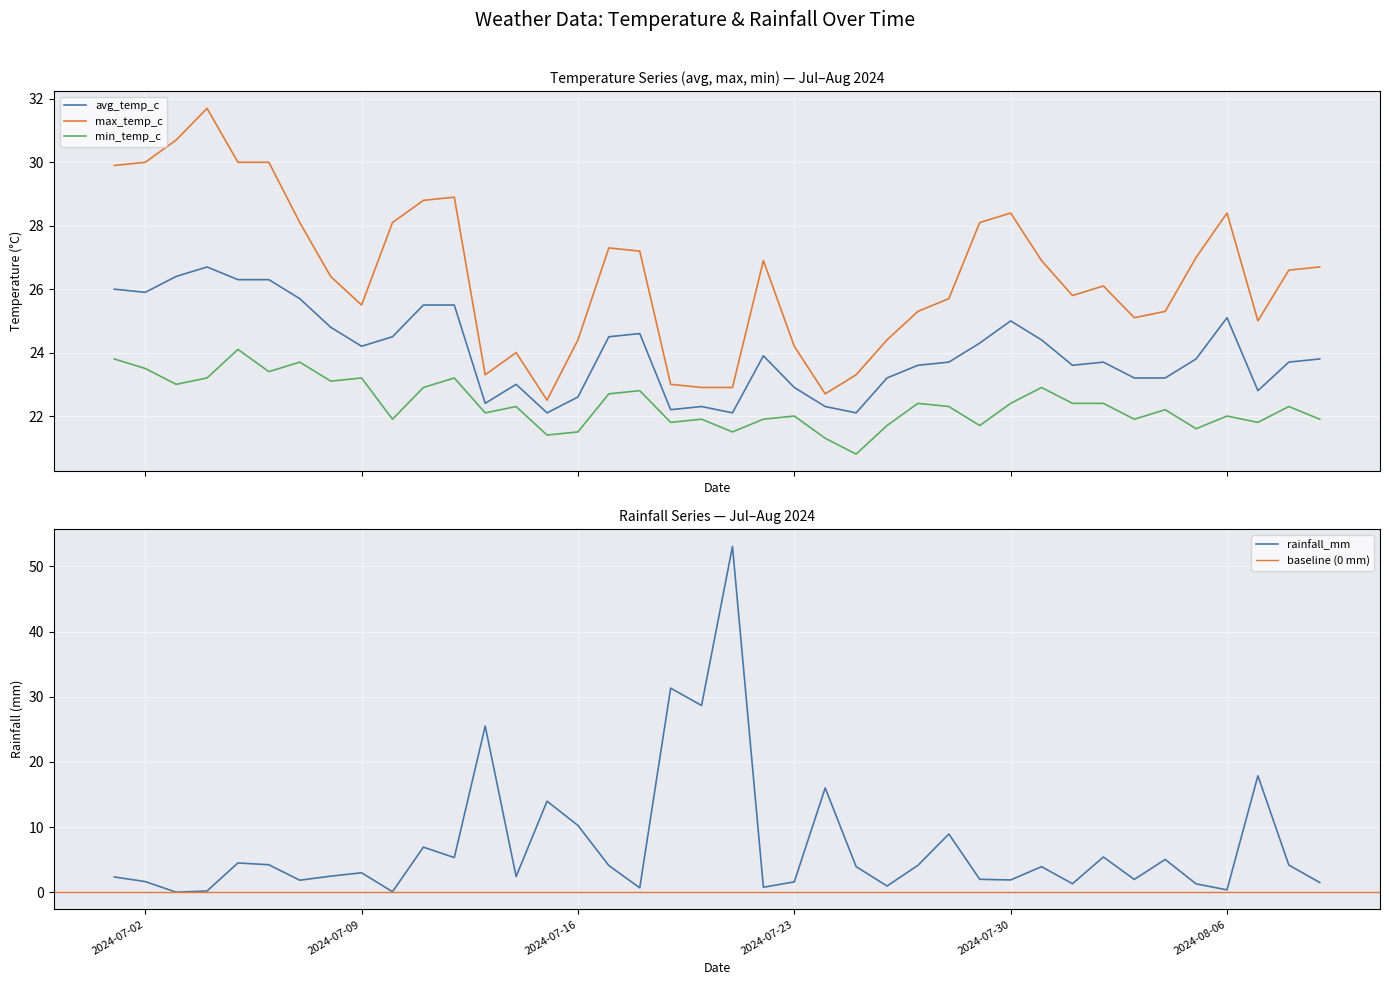

Where is the first local minimum for rainfall_mm?

2024-07-03